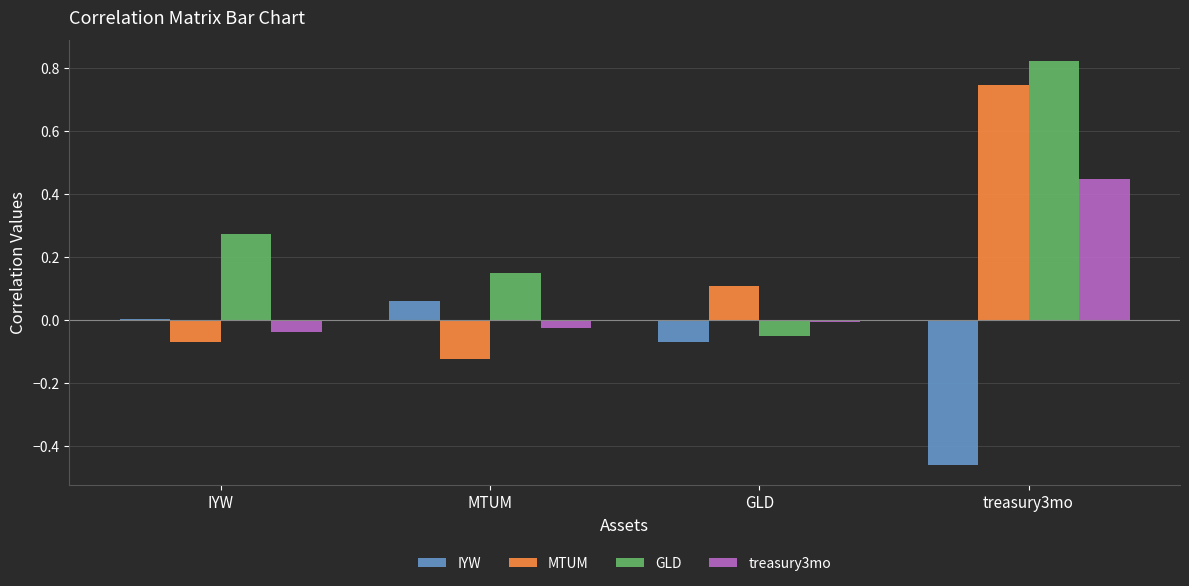

What is the total value across all series at treasury3mo?

1.6